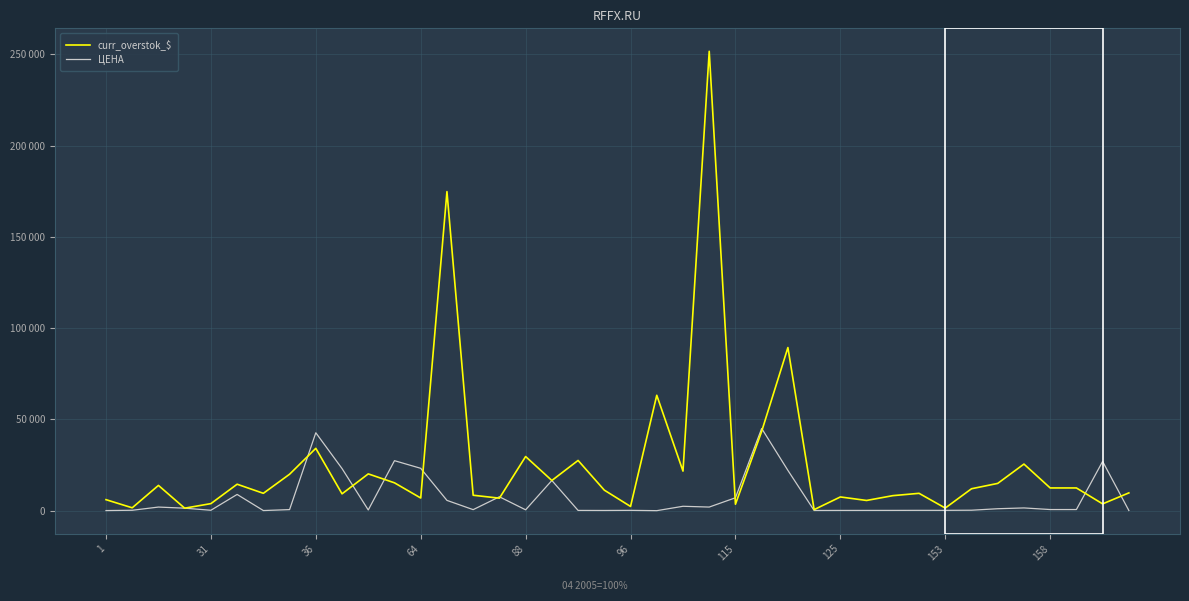

What are all the series names shown in the legend?

curr_overstok_$, ЦЕНА